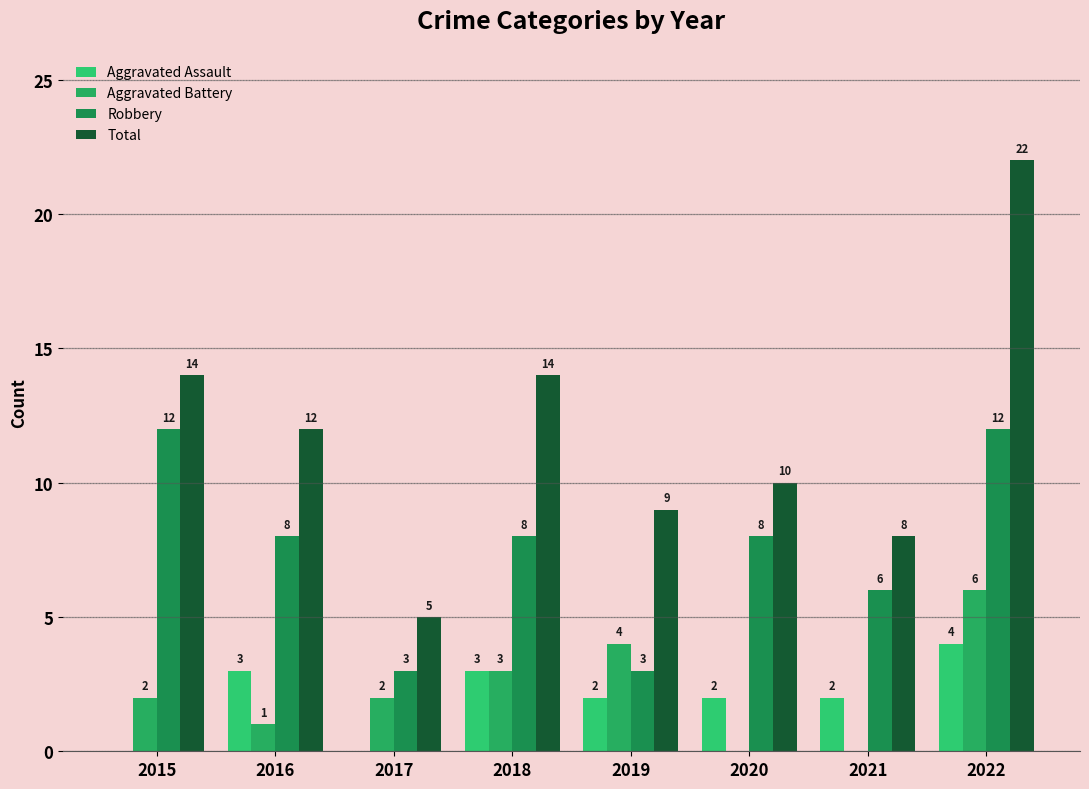

Is it true that Aggravated Assault equals 5 at 2018?

False